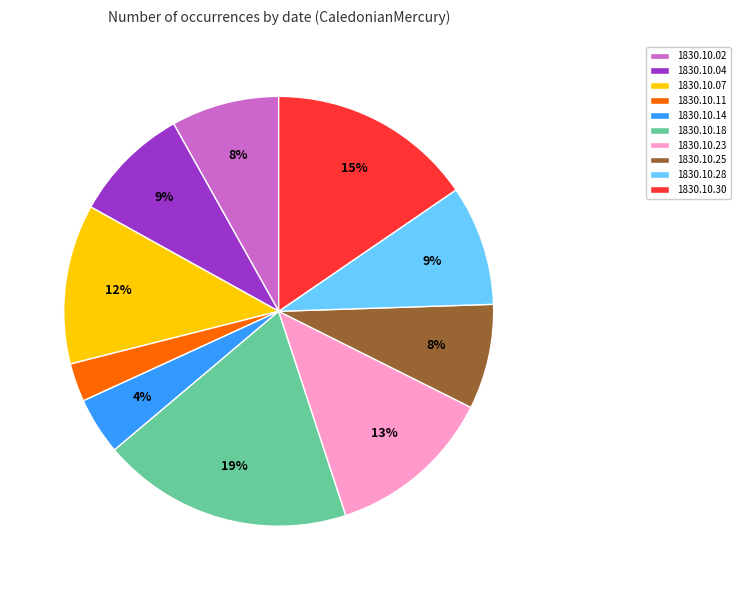

To the nearest percent, what is the combined percentage of 1830.10.30 and 1830.10.04?

24%